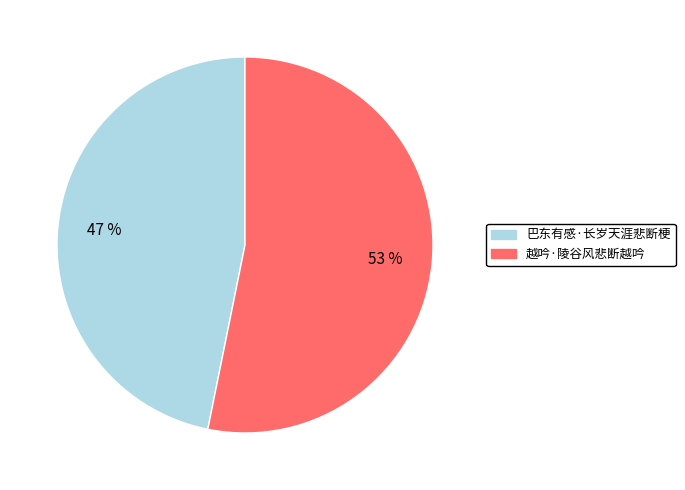

Which category has the biggest portion of the pie?

越吟·陵谷风悲断越吟